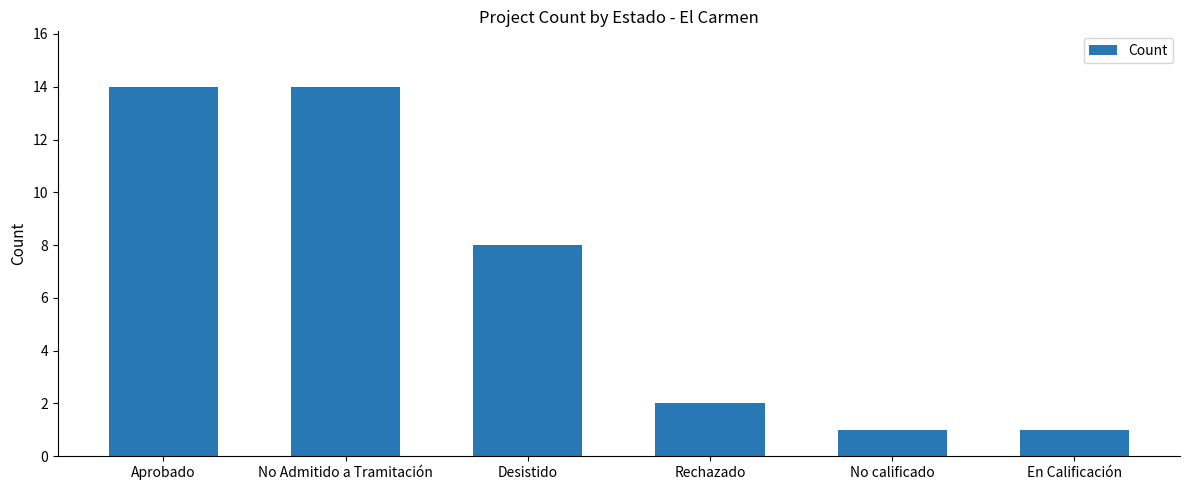

What is the value of the 5th bar from the left?

1